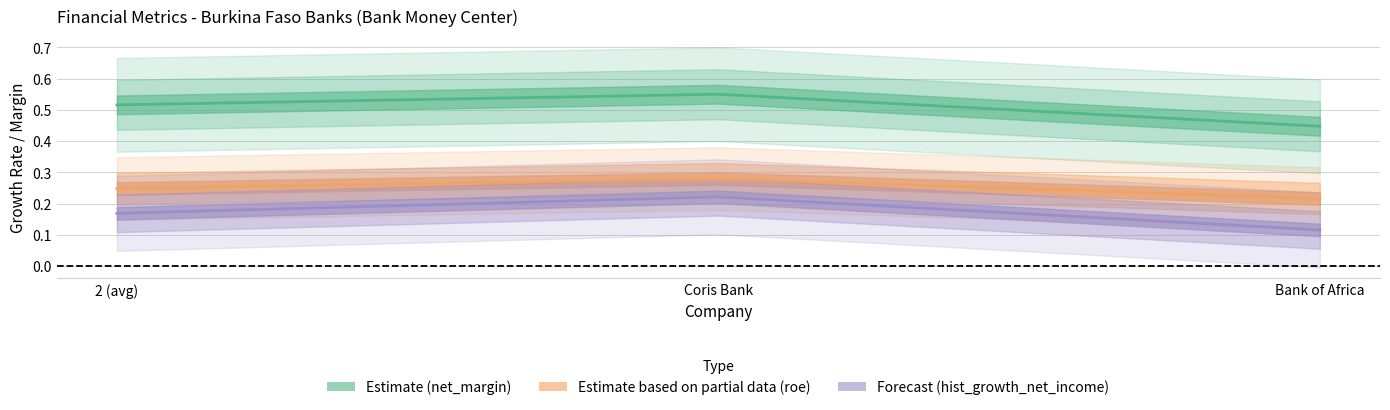

What is the minimum value shown in the chart?

0.1